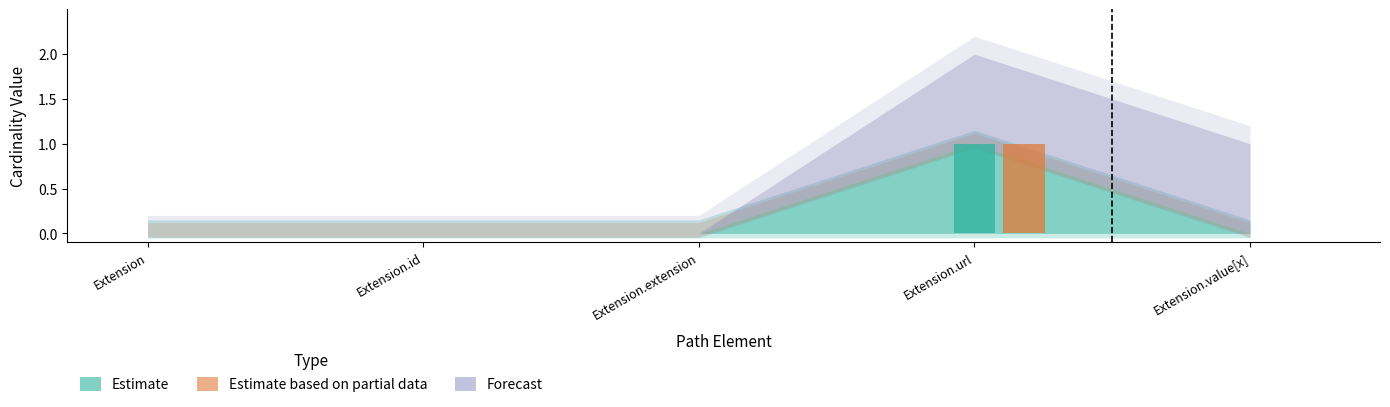

True or false: Min has a value of 0 at Extension.id.

False